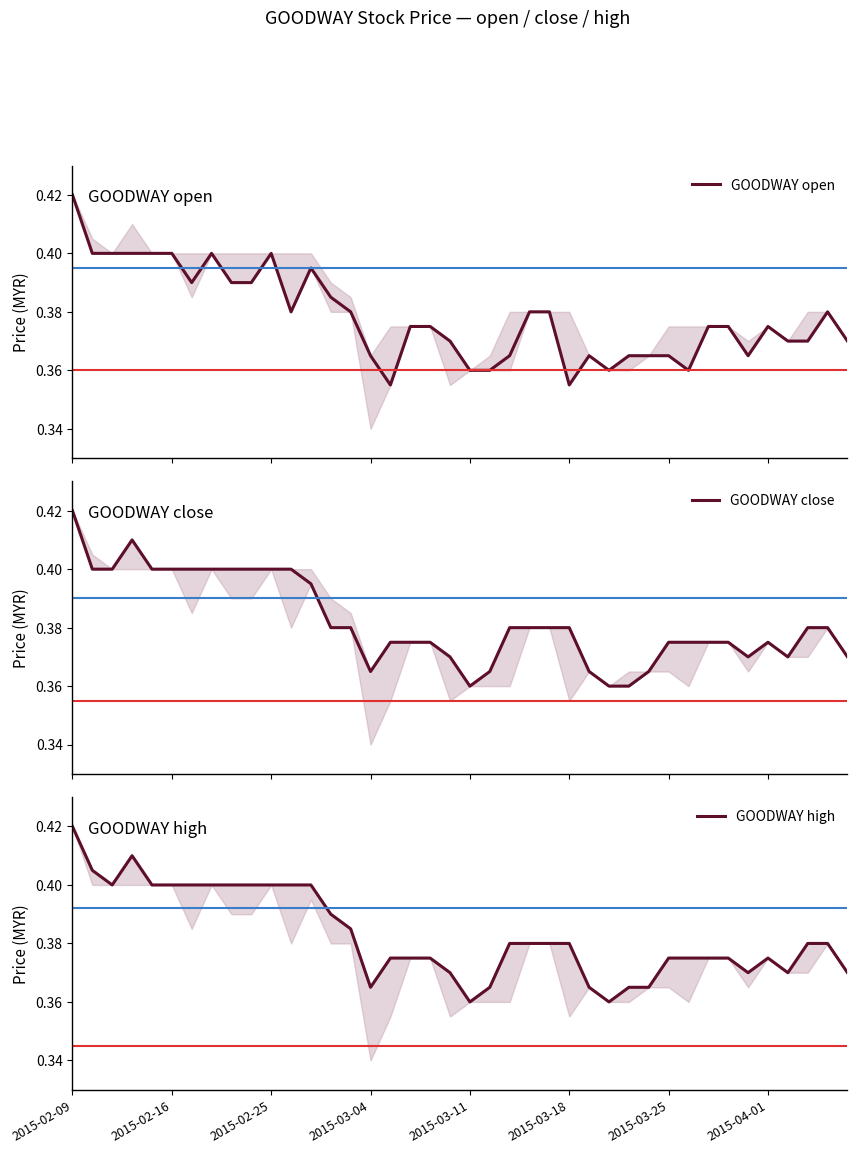

Between 2015-02-16 and 14, which series saw the biggest shift?

GOODWAY open